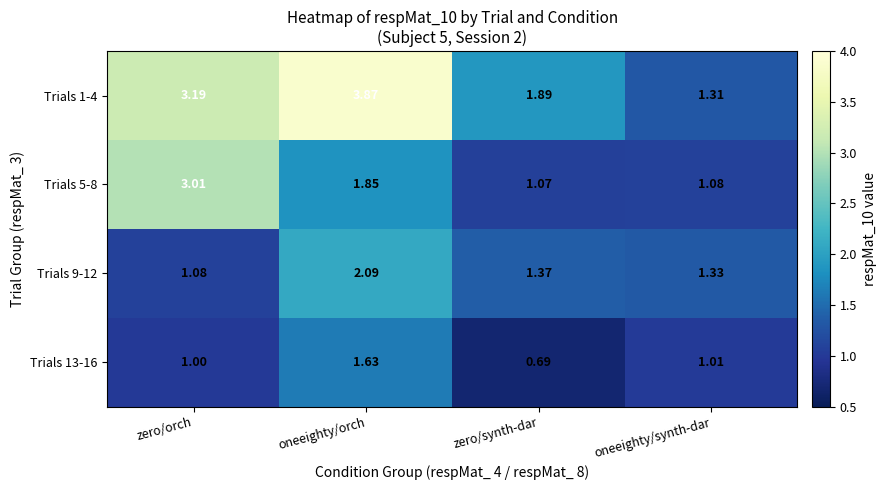

Rank the categories by Trials 9-12 value from highest to lowest.

oneeighty/orch, zero/synth-dar, oneeighty/synth-dar, zero/orch